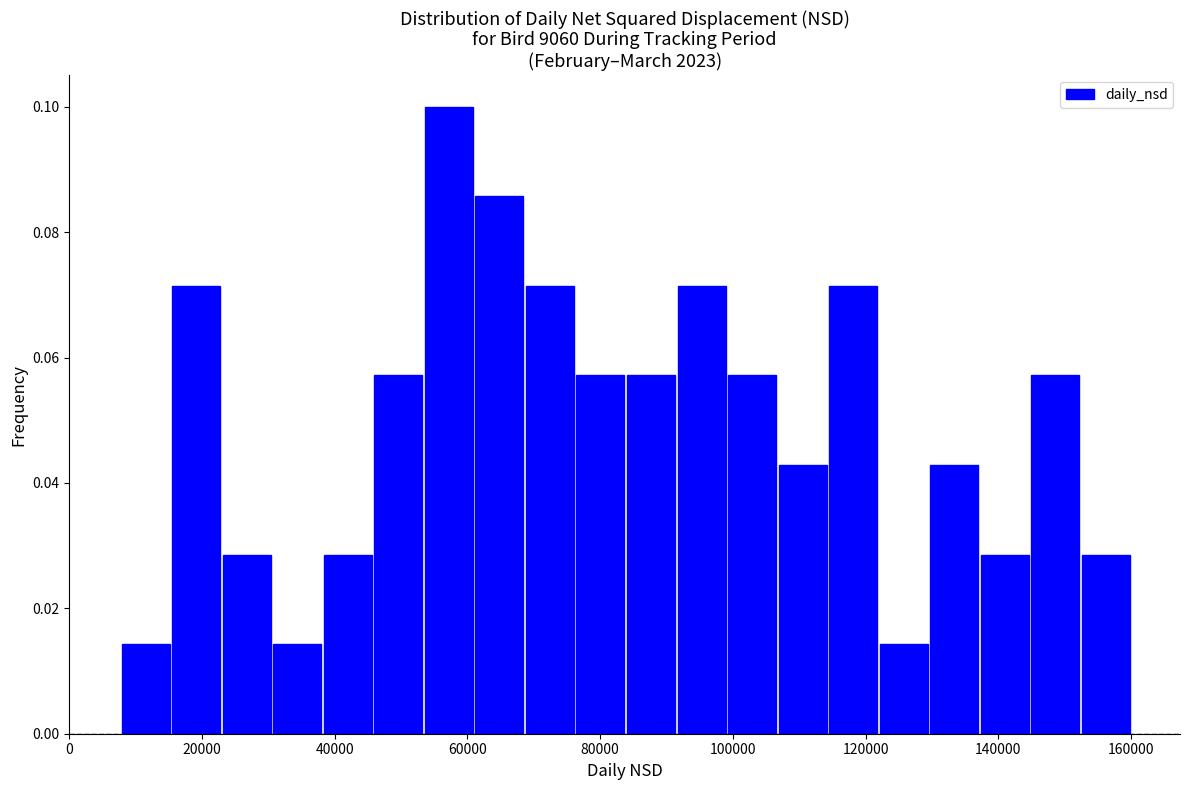

Around what value on the x-axis is the tallest bar? Give the approximate position of its centre, as read against the axis.

58000